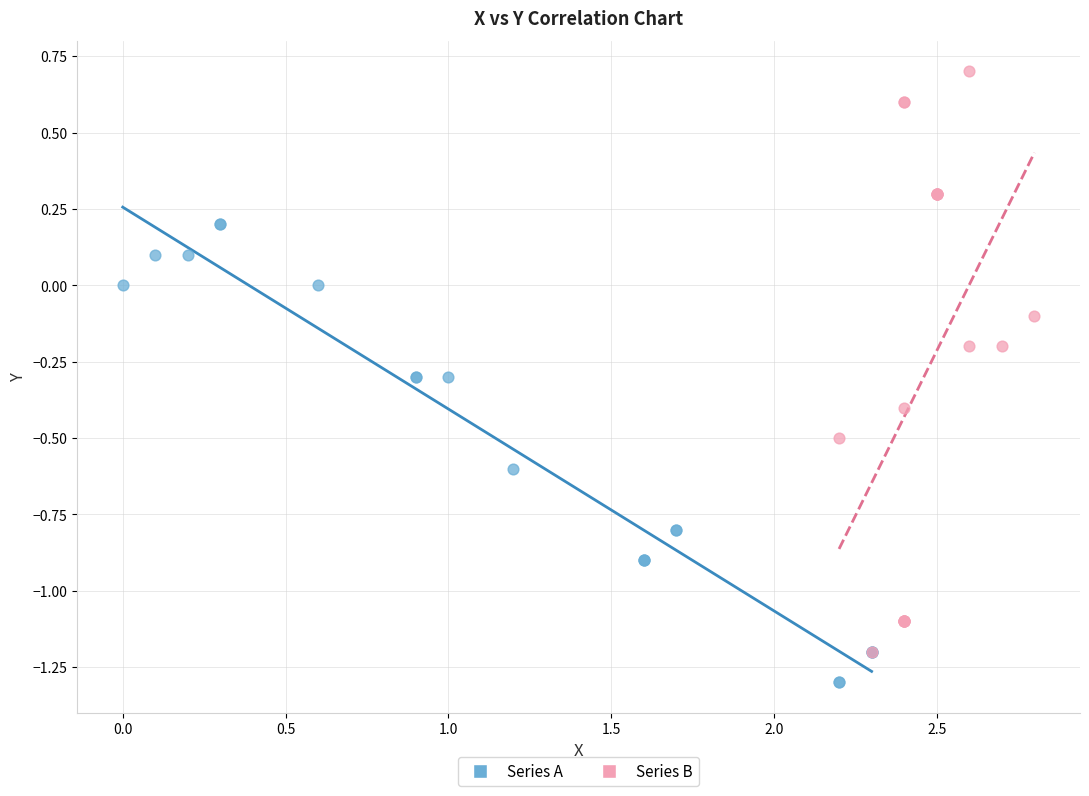

Which series has the largest Y range (max minus min)?

Series B